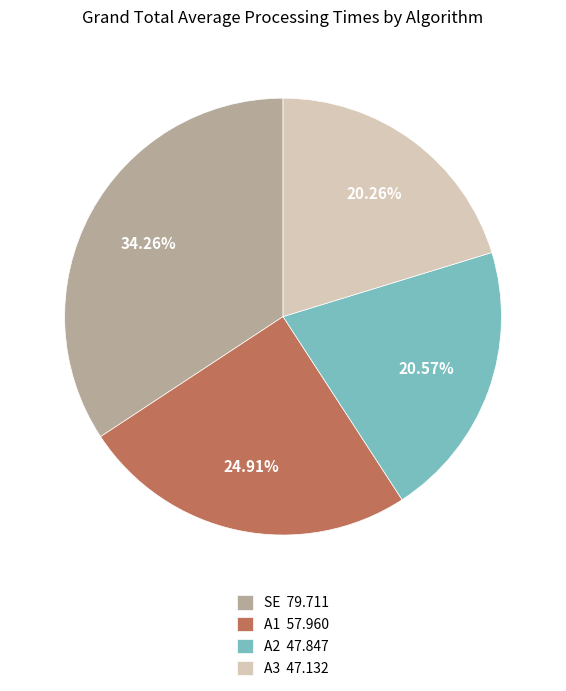

Is the sum of A2 and SE greater than half?

Yes